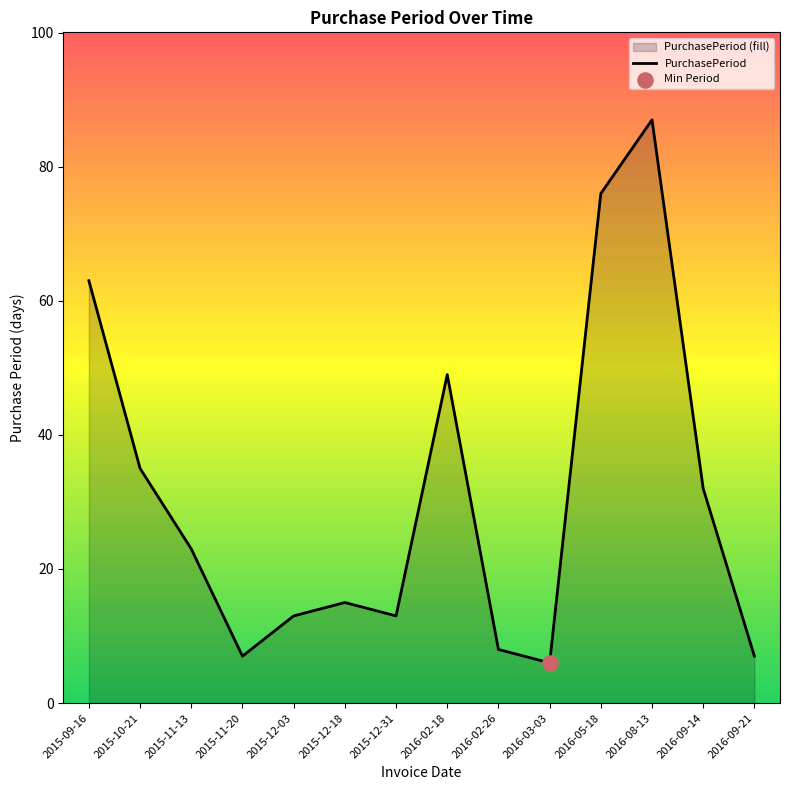

What is the ratio of the value at 2015-12-03 to the value at 2015-09-16?

0.2